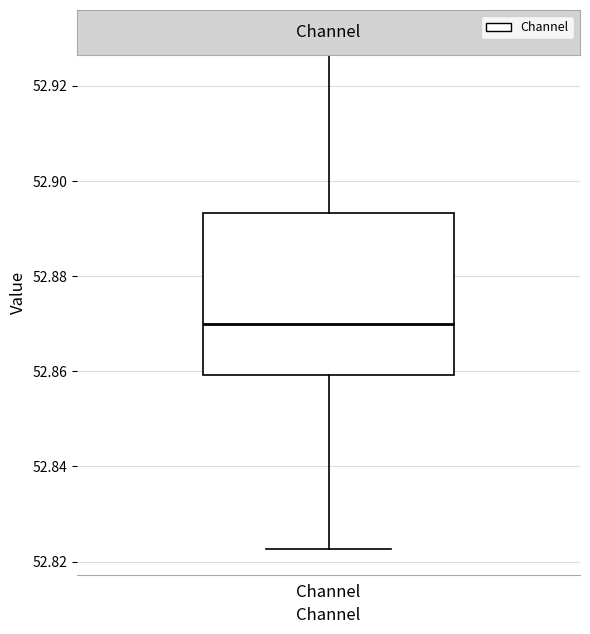

Transcribe this box plot: give where the median line is, the range the box spans, and where the two whiskers end, as read against the y-axis. The values are not printed on the chart, so give them approximately, as read against the axis.

median 52.870, box 52.860 to 52.894, whiskers 52.822 to 52.930